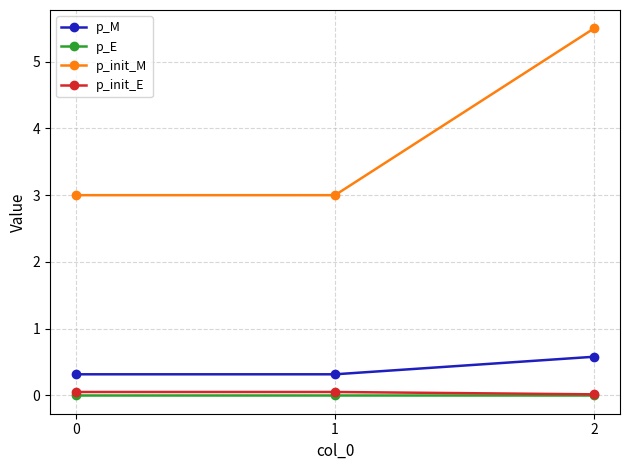

How many lines are shown in the chart?

4